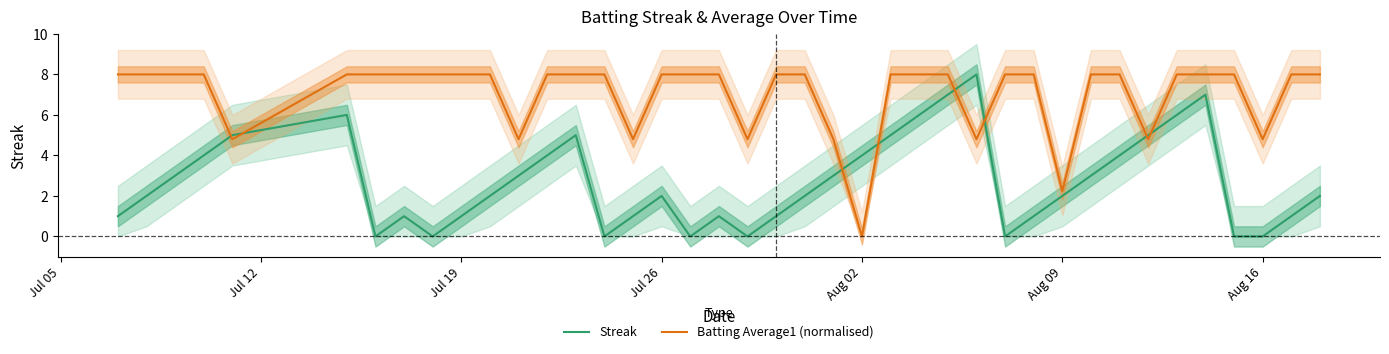

Which series ends up on top after the final intersection of Streak and Batting Average1 (normalised)?

Batting Average1 (normalised)